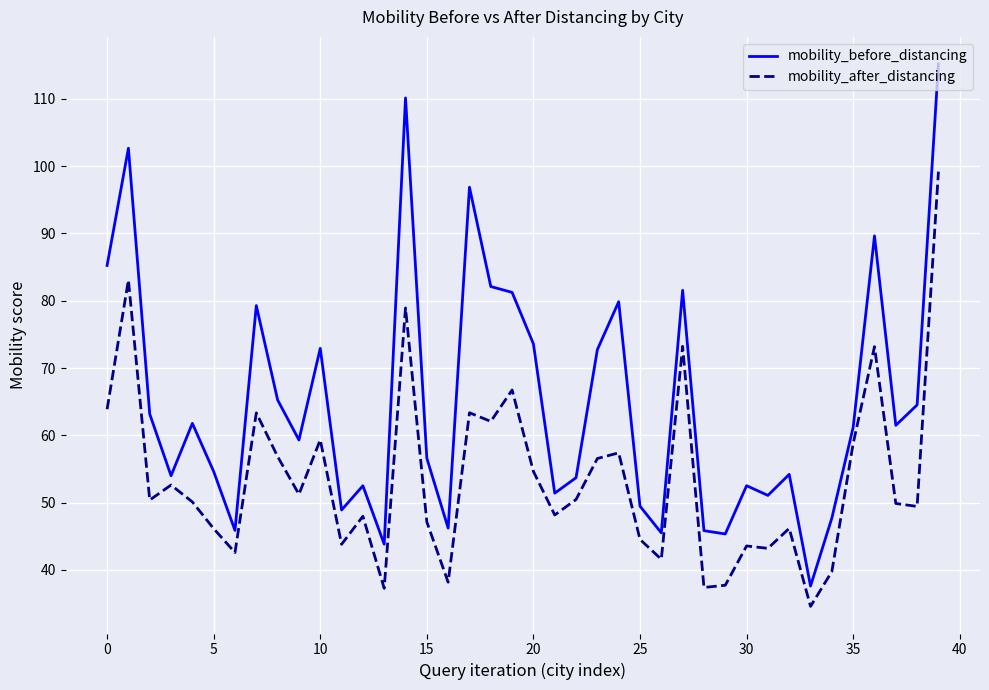

What are all the series names shown in the legend?

mobility_before_distancing, mobility_after_distancing